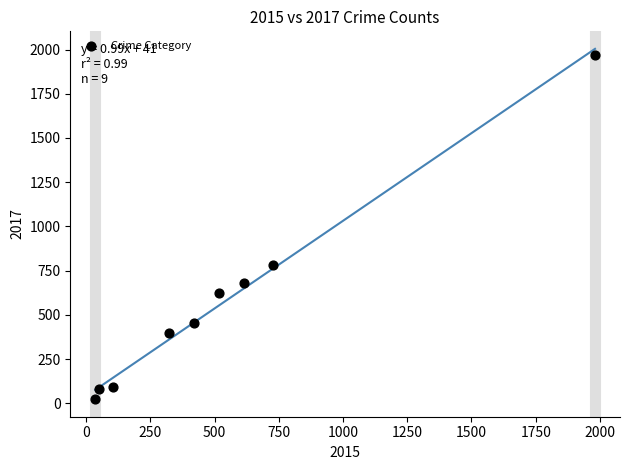

What is the range of X values (max minus min)?

1946